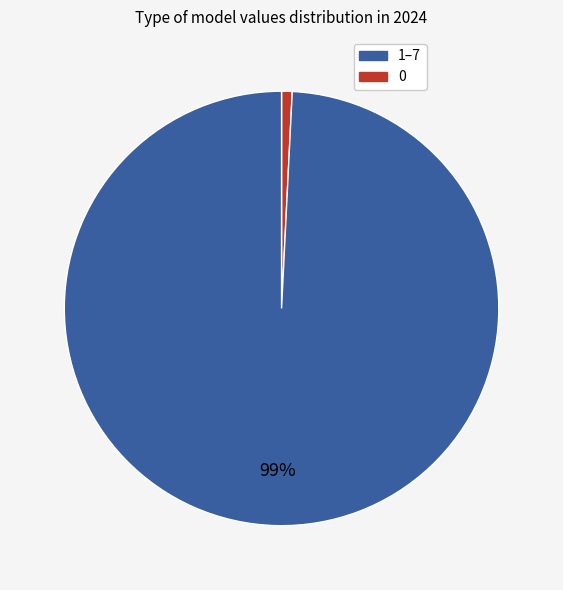

How many slices are in this pie chart?

2